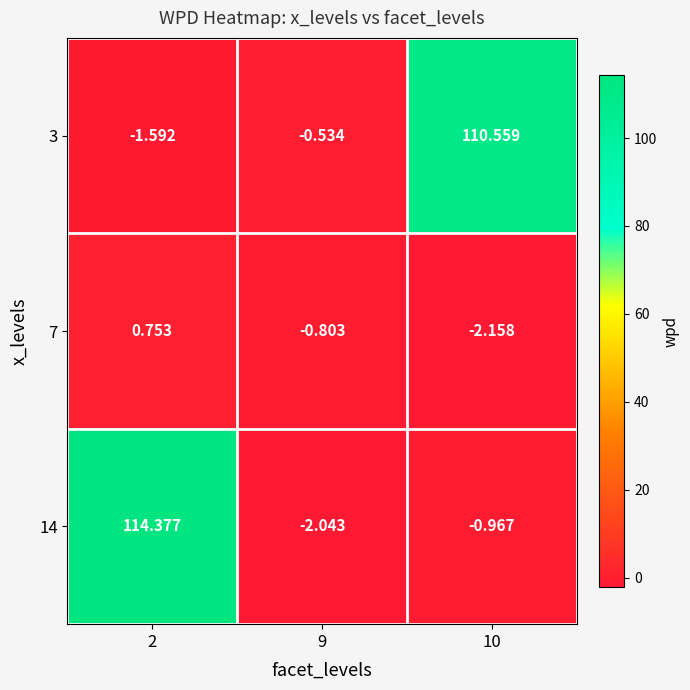

At which category does the chart reach its minimum across all series?

10